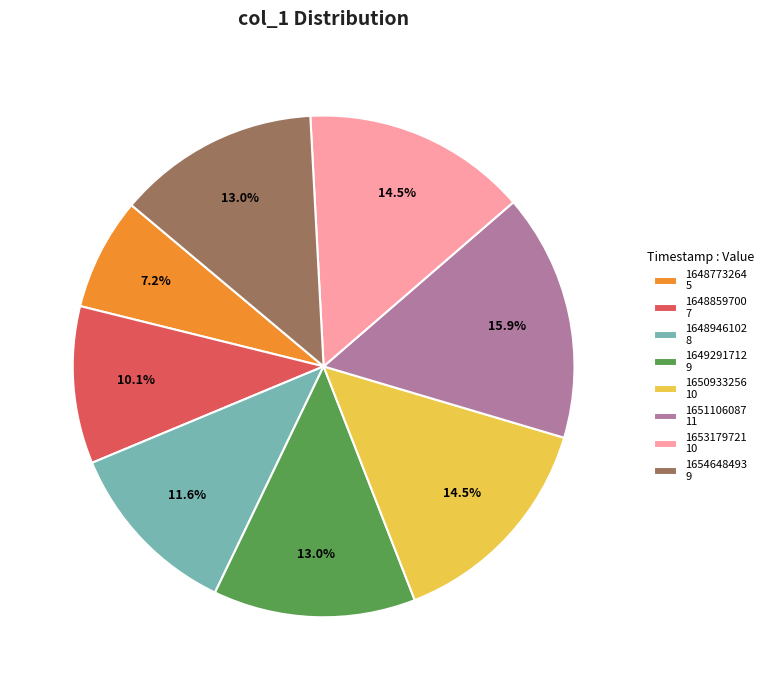

Is there a majority slice in this chart?

No